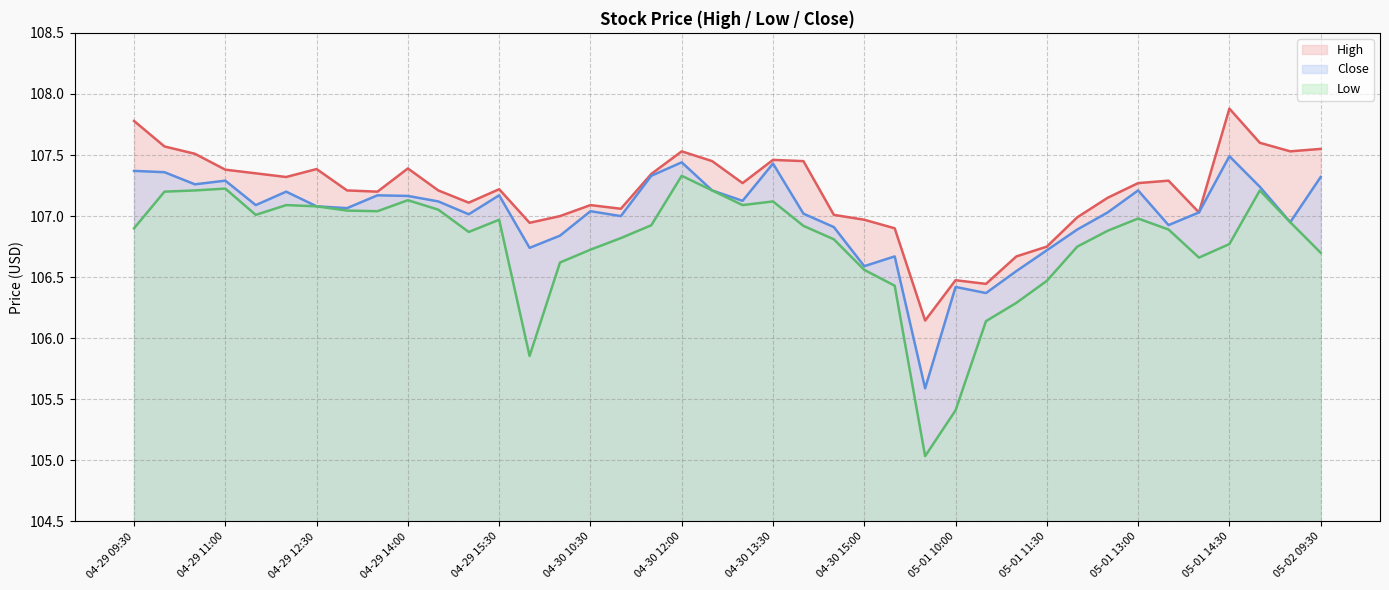

Which has a higher value, 05-01 11:30 or 04-29 13:30?

04-29 13:30